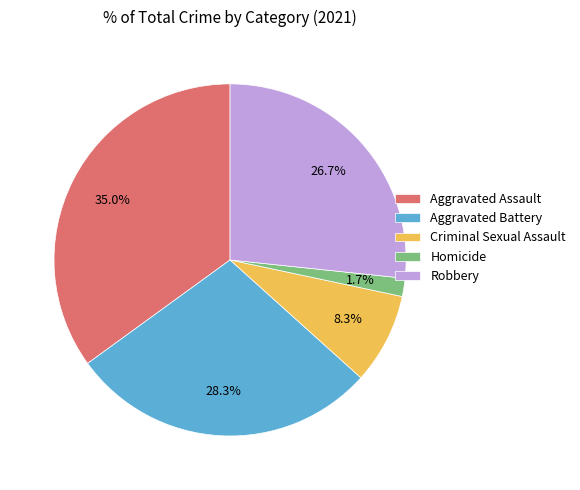

Is there a majority slice in this chart?

No